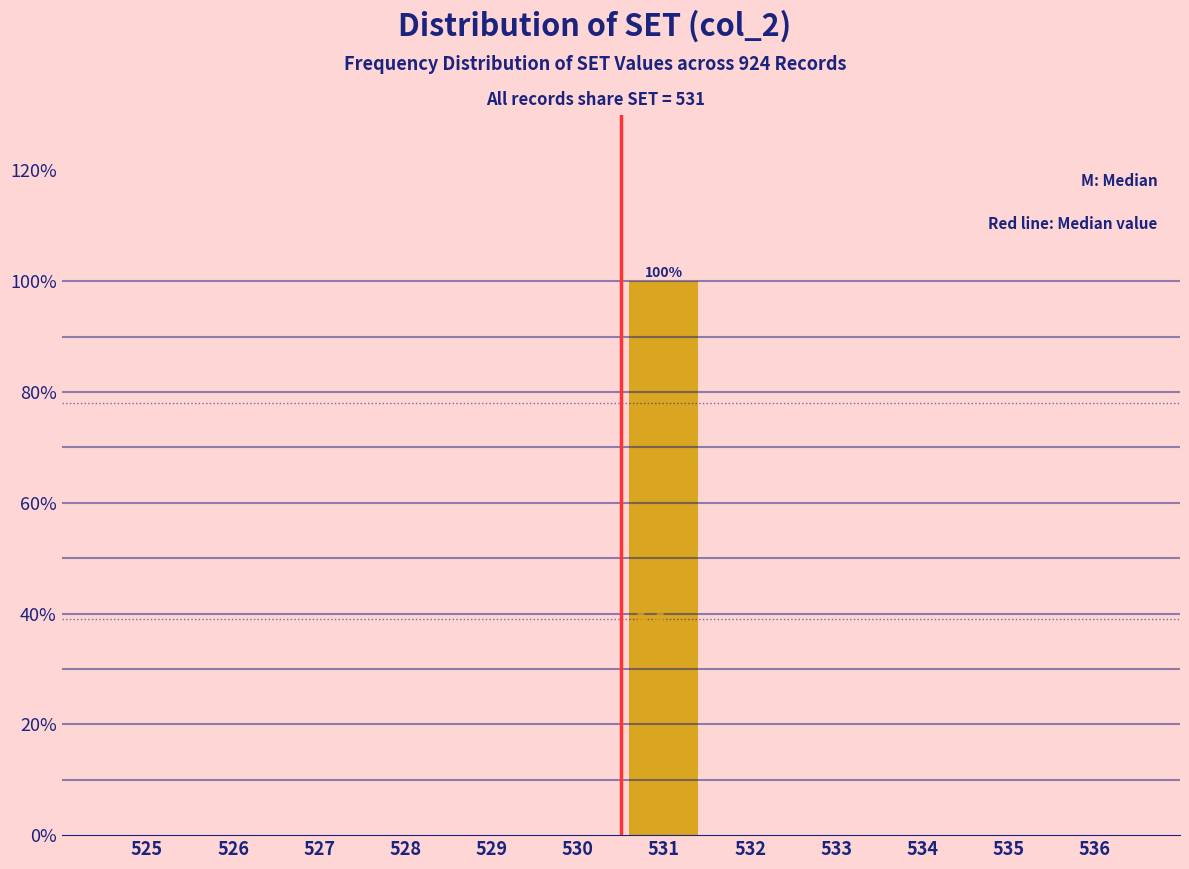

Reading left to right, what are all the values shown in this chart?

525=0	526=0	527=0	528=0	529=0	530=0	531=100	532=0	533=0	534=0	535=0	536=0